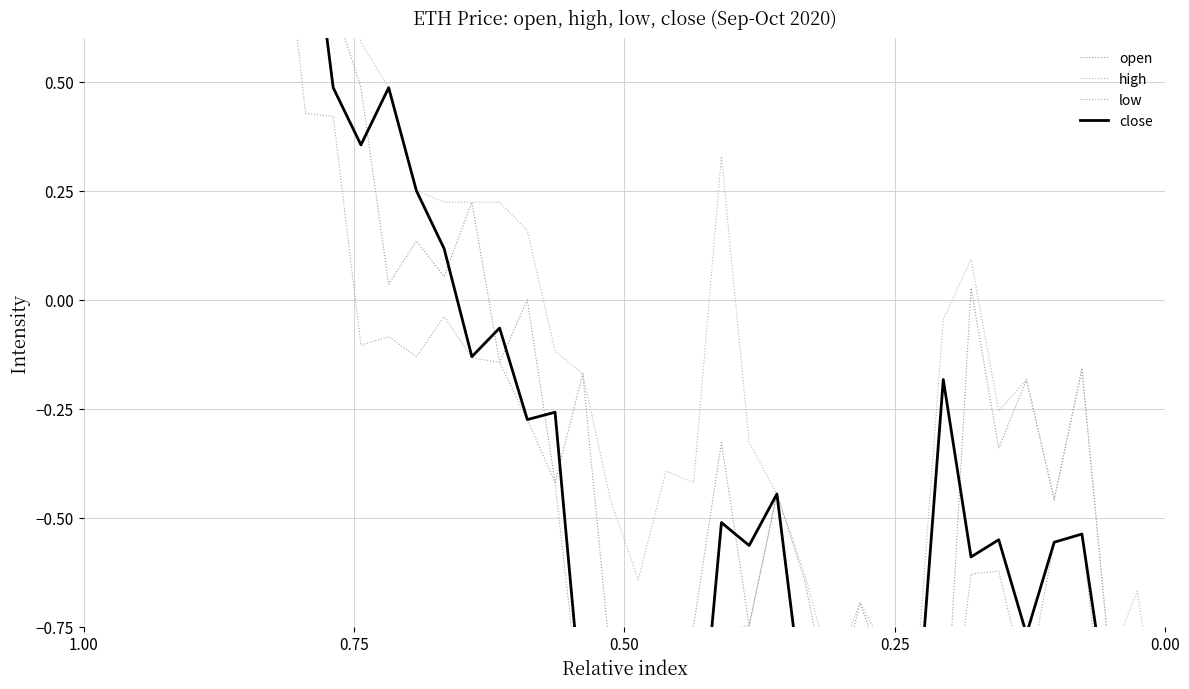

The open series shows -1.1 at 0.00. True or false?

True